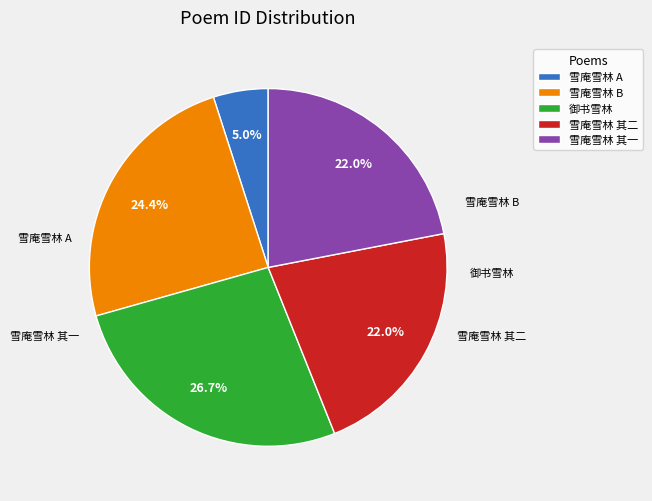

What portion of the pie excludes 雪庵雪林 其二?

78.0%